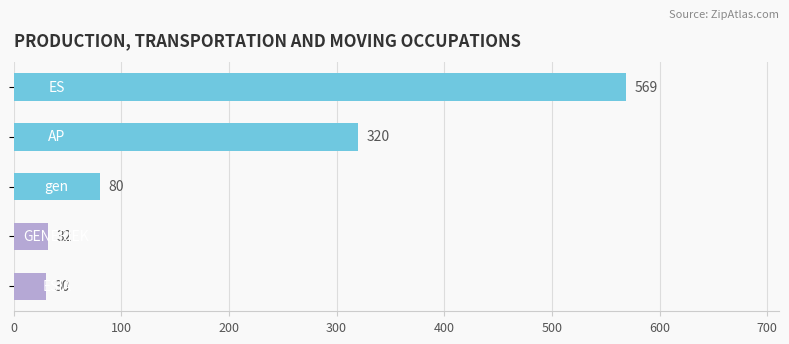

What is the average value?

206